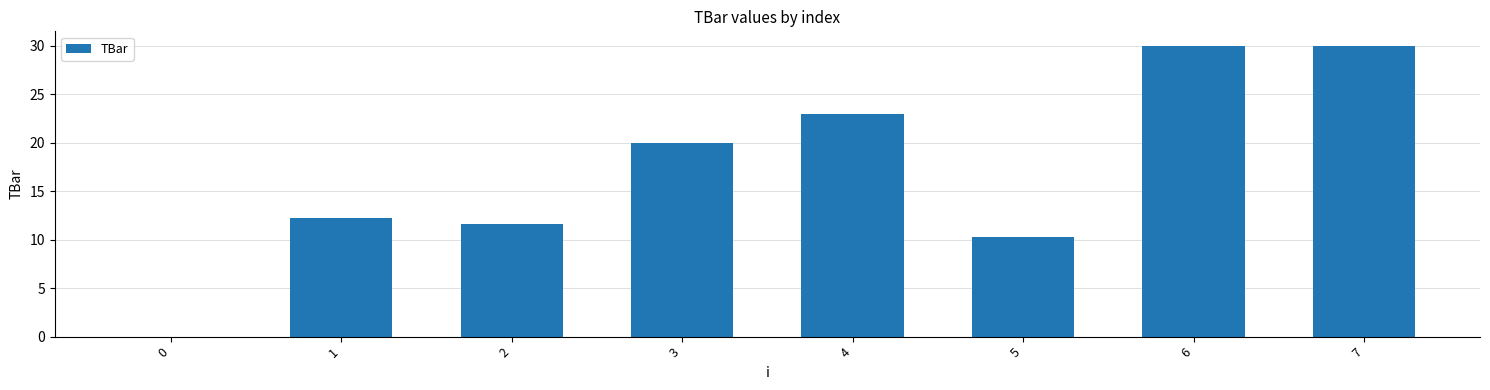

At which label is the value closest to 15?

1